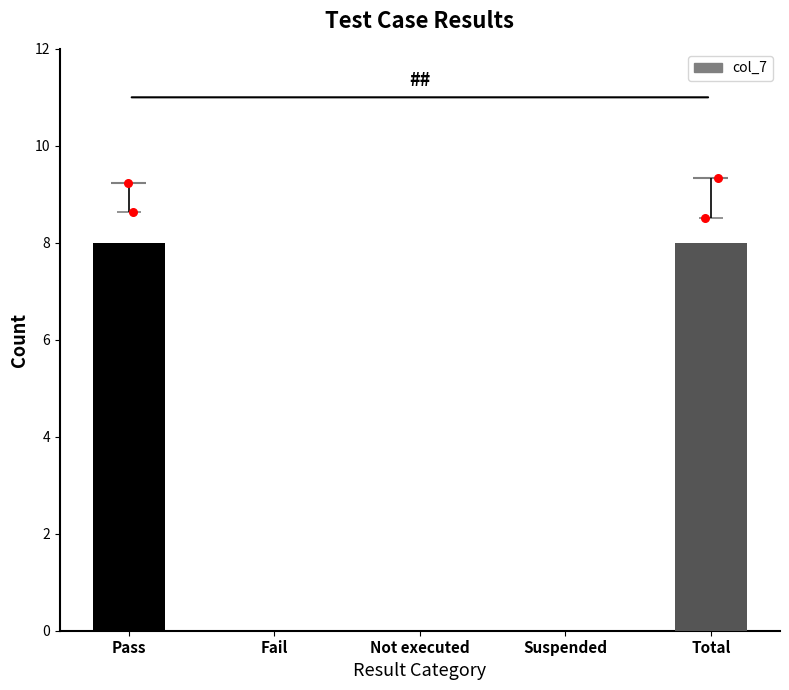

Approximately how many times larger is the value at Total compared to Pass?

1.0